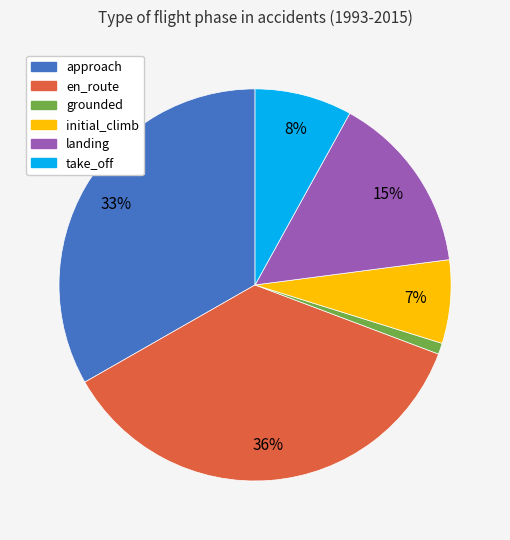

Which category has the biggest portion of the pie?

en_route